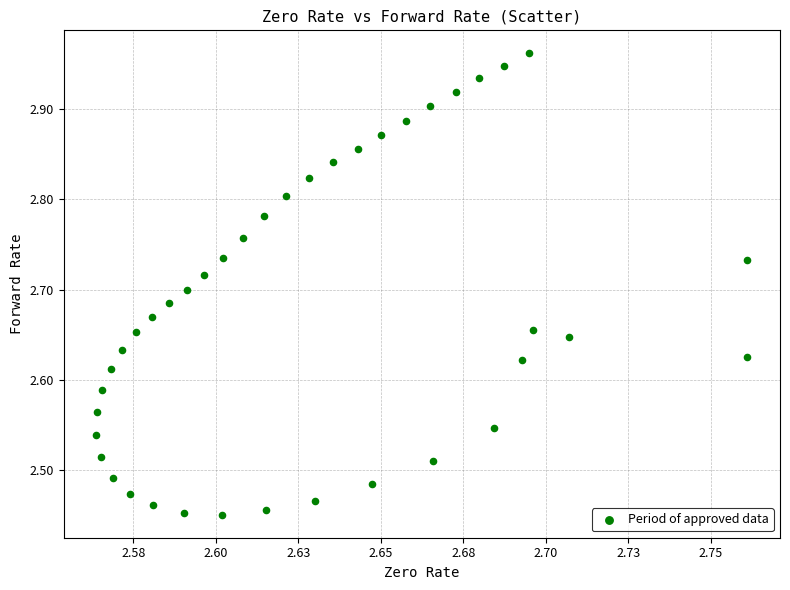

What is the range of Y values (max minus min)?

0.5